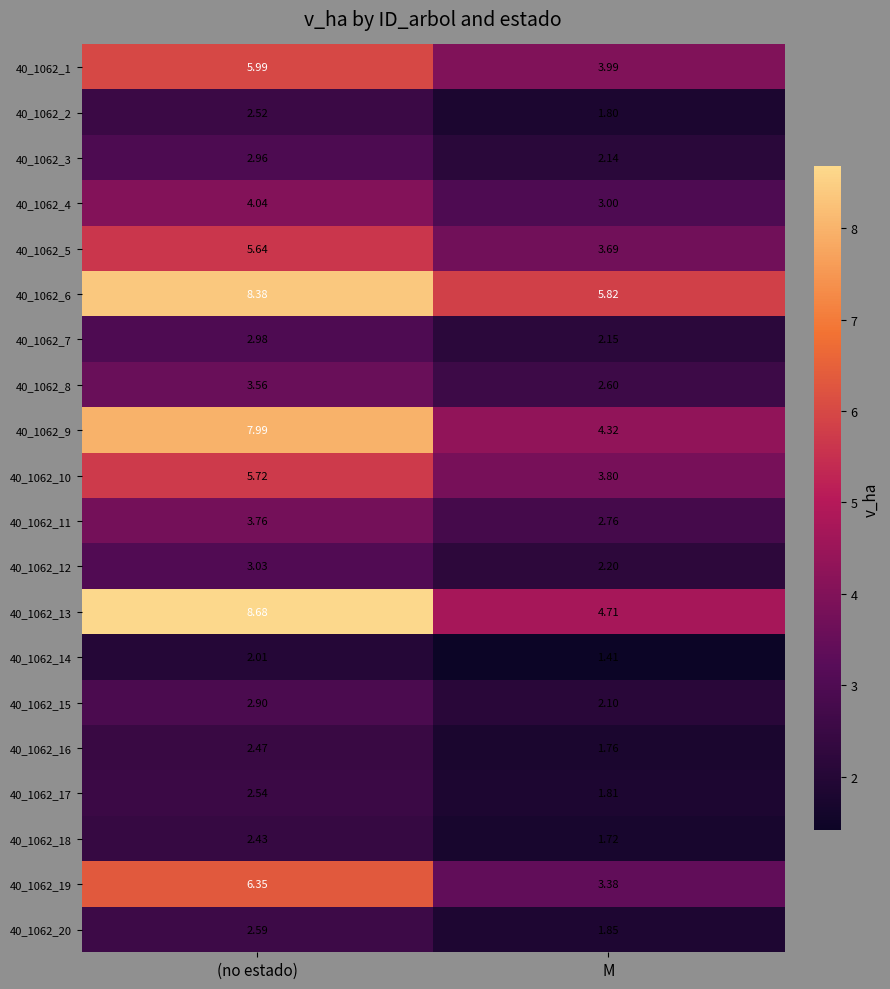

How many distinct data groups are displayed?

20